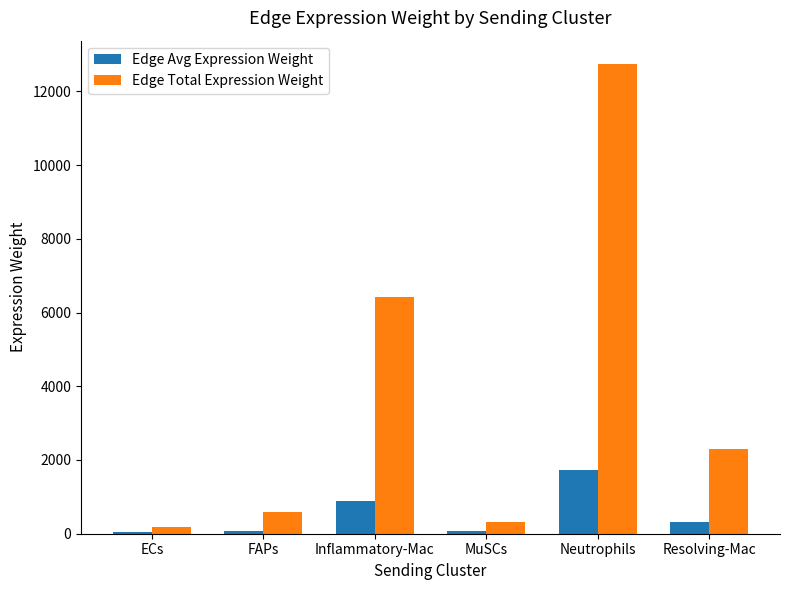

What is the total value across all series at Inflammatory-Mac?

7305.4